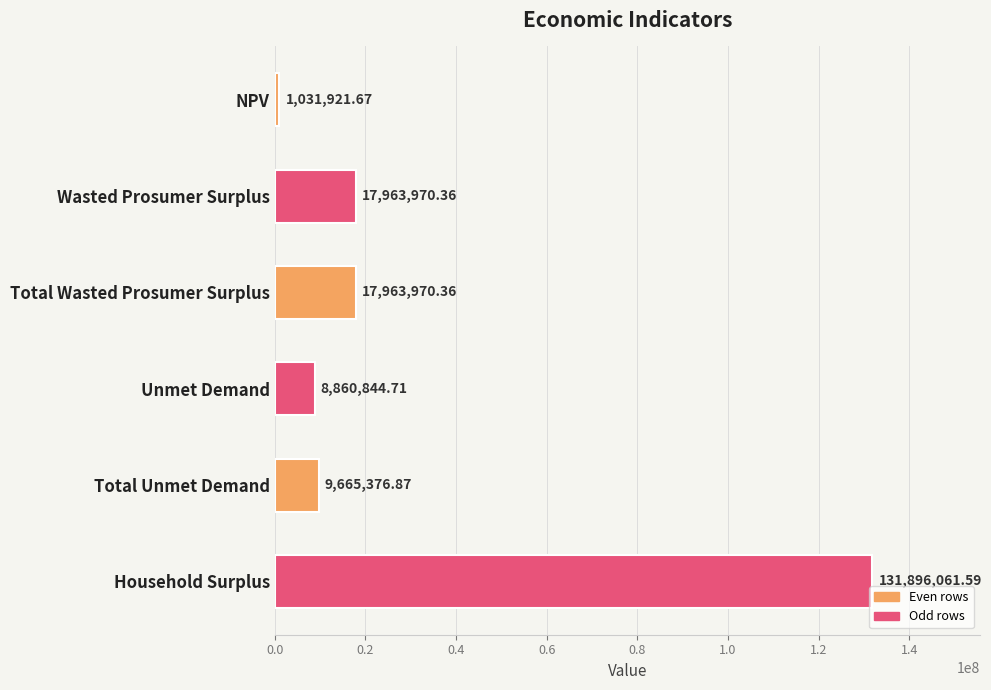

What is the label of the 1st bar from the bottom?

Household Surplus